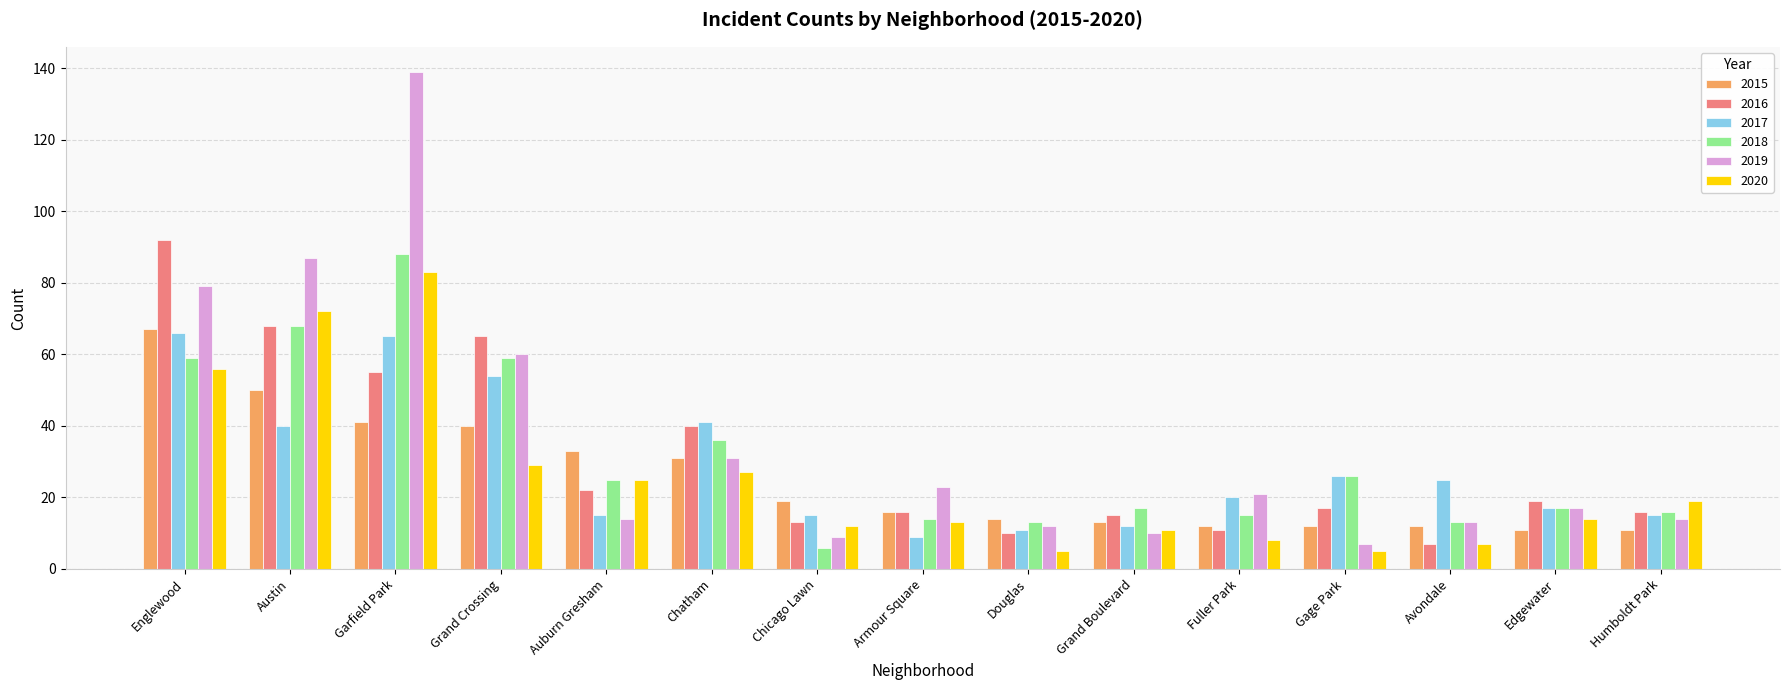

True or false: 2019 has a value of 60 at Grand Crossing.

True